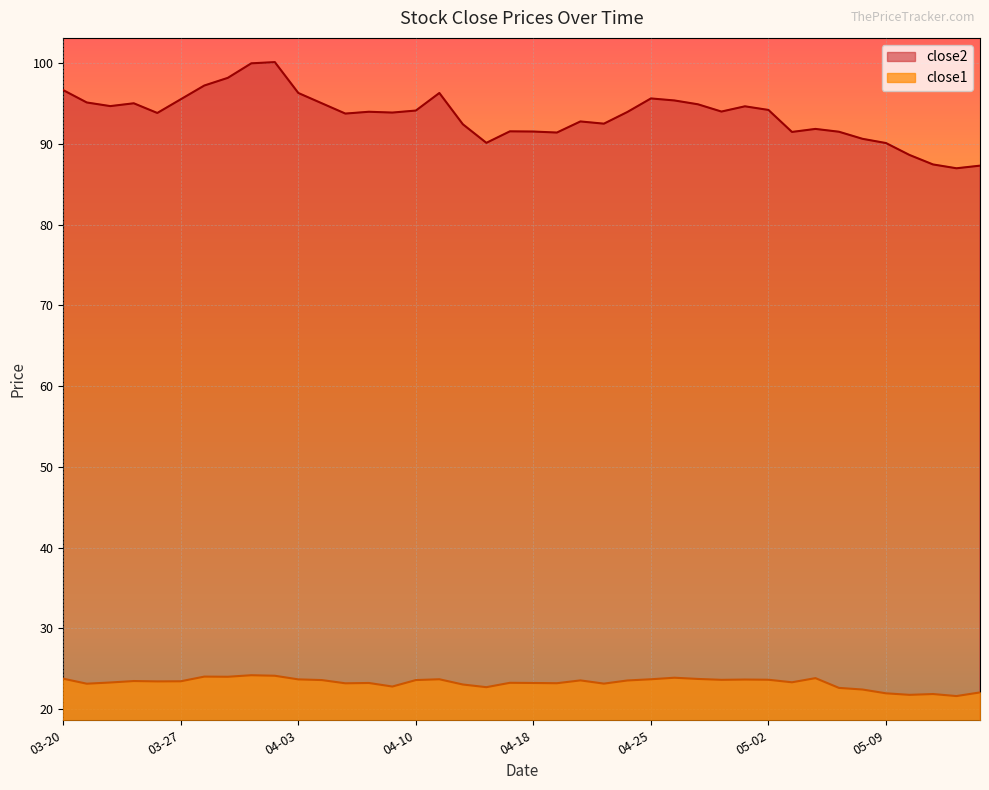

What is the sum of all close2 values?

3740.6